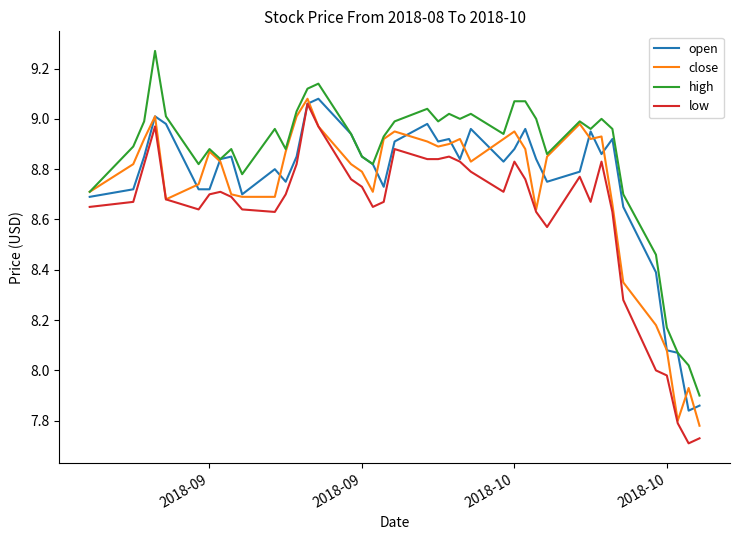

True or false: low and high cross at least once.

False